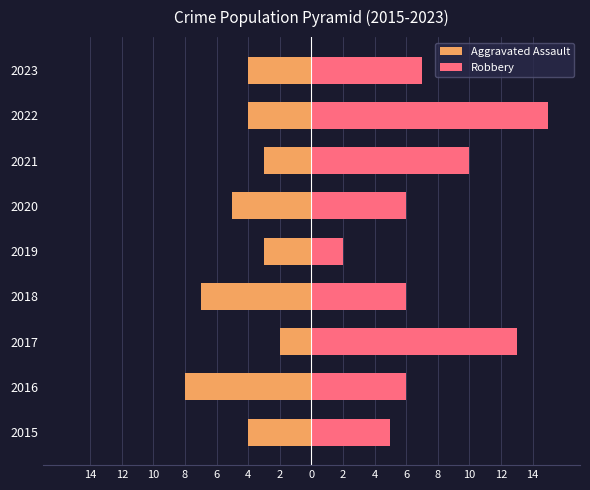

Which has a higher value, 2020 or 2017?

2017